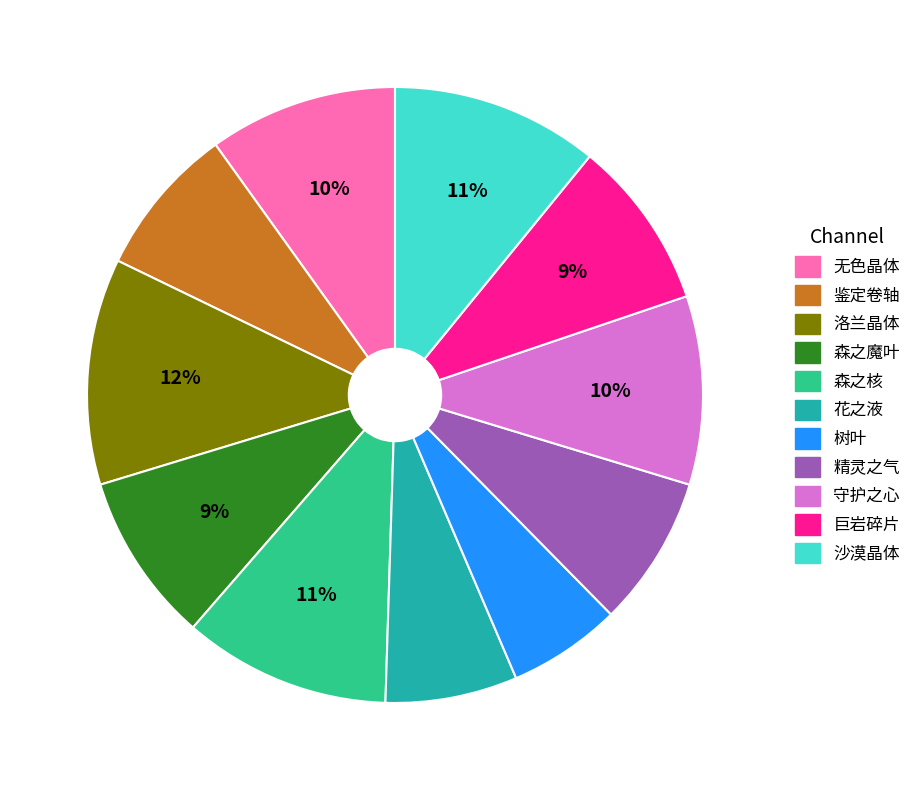

Does any single category account for the majority?

No